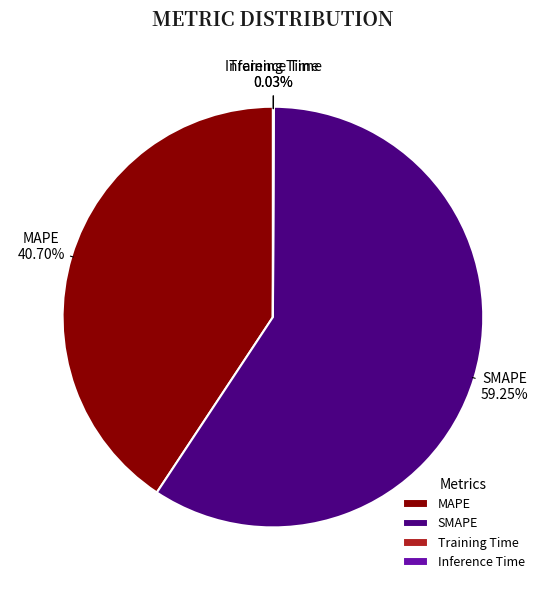

What is the majority slice?

SMAPE